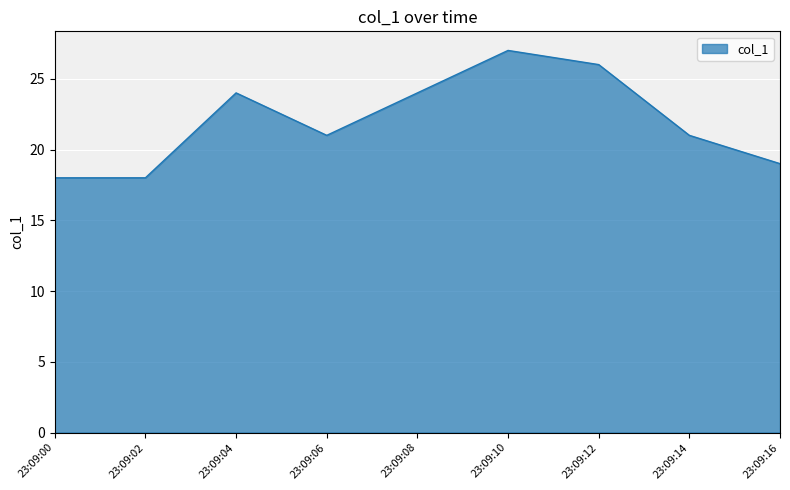

Which category has the highest value across all series?

23:09:10